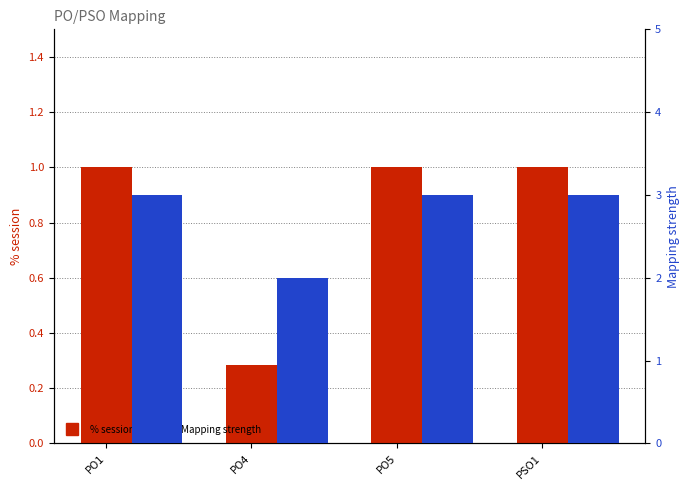

What is the sum of all % session values?

3.3